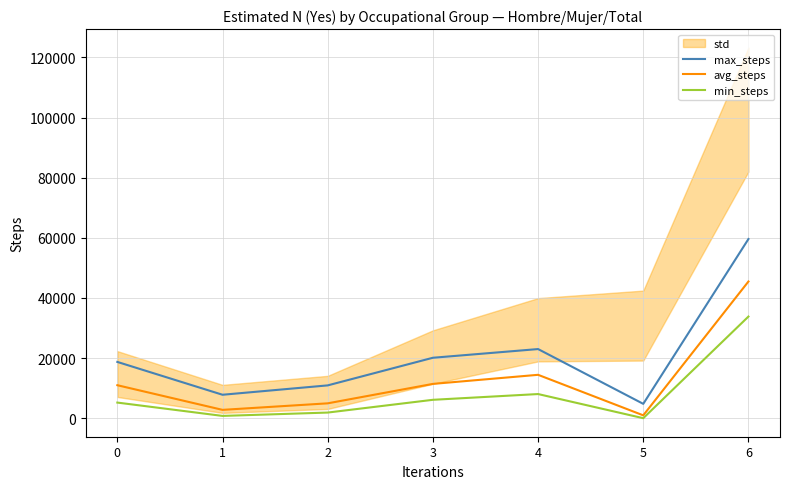

How many lines are shown in the chart?

3